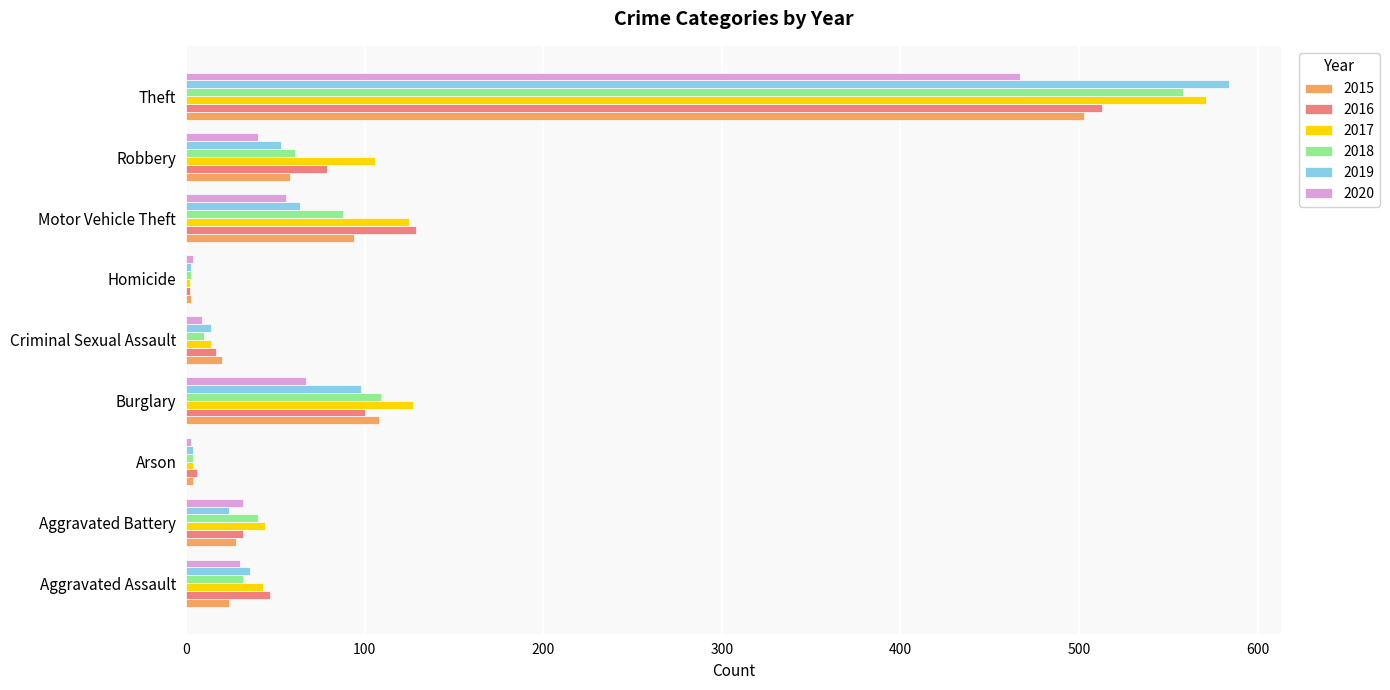

What is the sum of all 2017 values?

1036